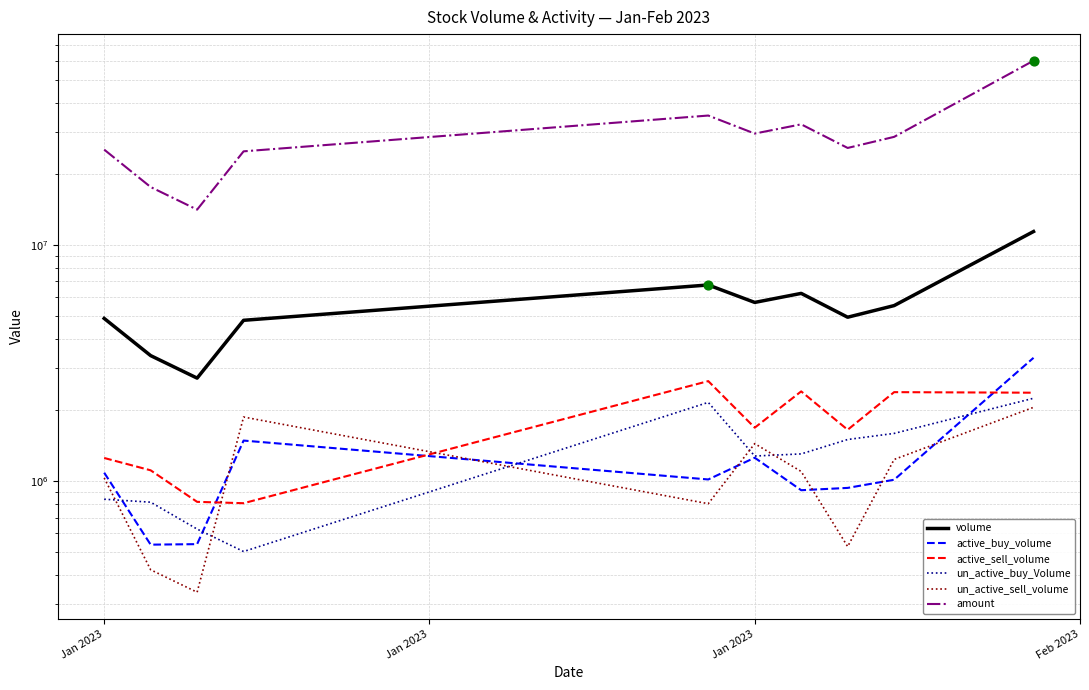

Which series has the largest total across all categories?

amount